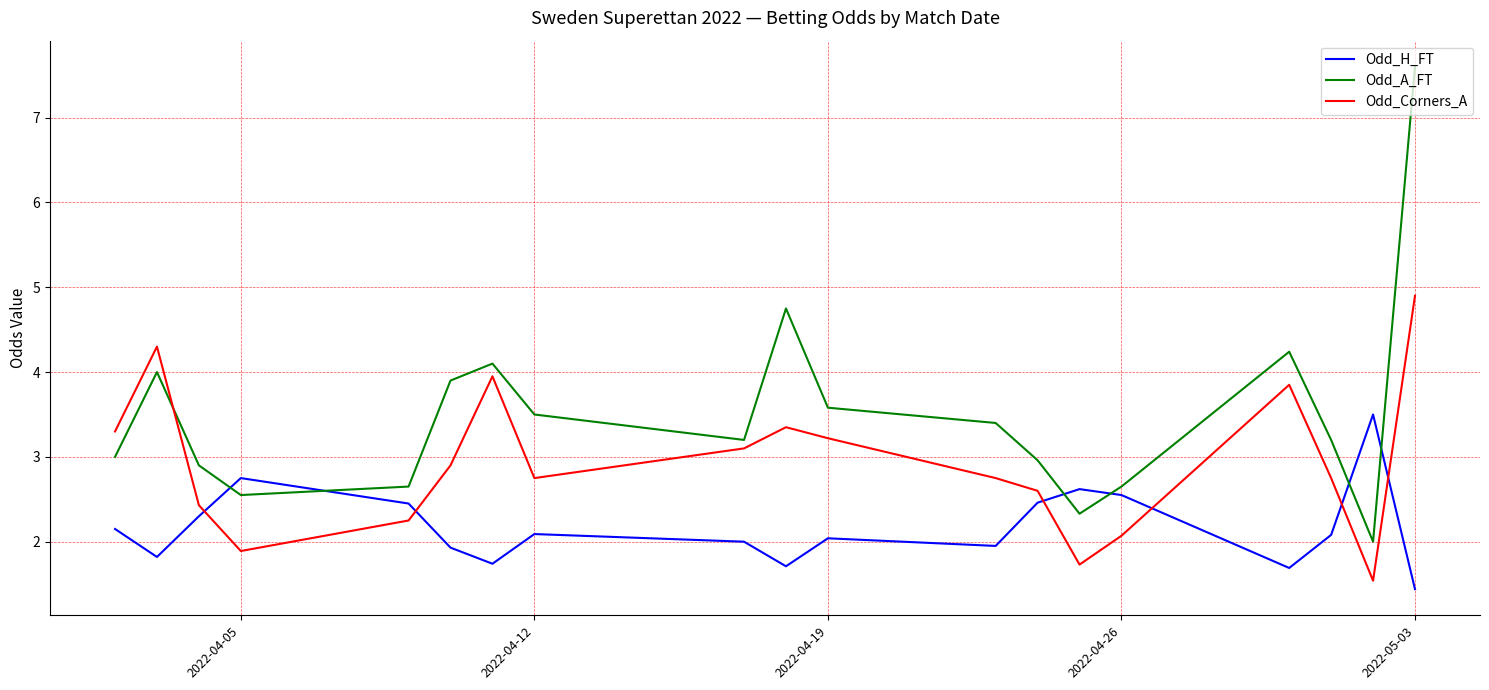

How many times do Odd_A_FT and Odd_H_FT cross each other?

6